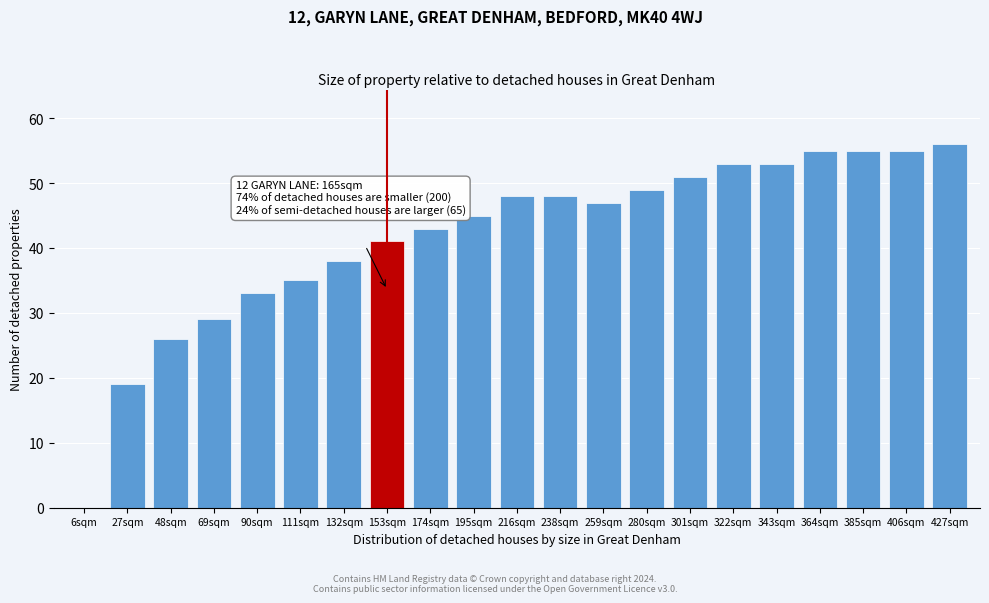

Reading left to right, what are all the values shown in this chart?

6sqm=0	27sqm=19	48sqm=26	69sqm=29	90sqm=33	111sqm=35	132sqm=38	153sqm=41	174sqm=43	195sqm=45	216sqm=48	238sqm=48	259sqm=47	280sqm=49	301sqm=51	322sqm=53	343sqm=53	364sqm=55	385sqm=55	406sqm=55	427sqm=56